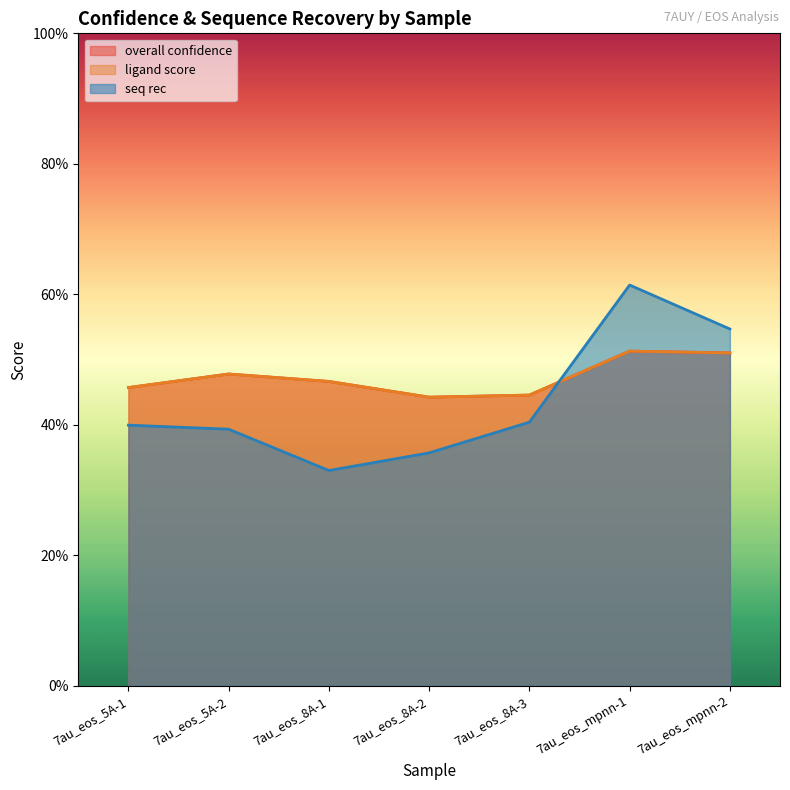

What is the highest value of the overall confidence series?

0.5